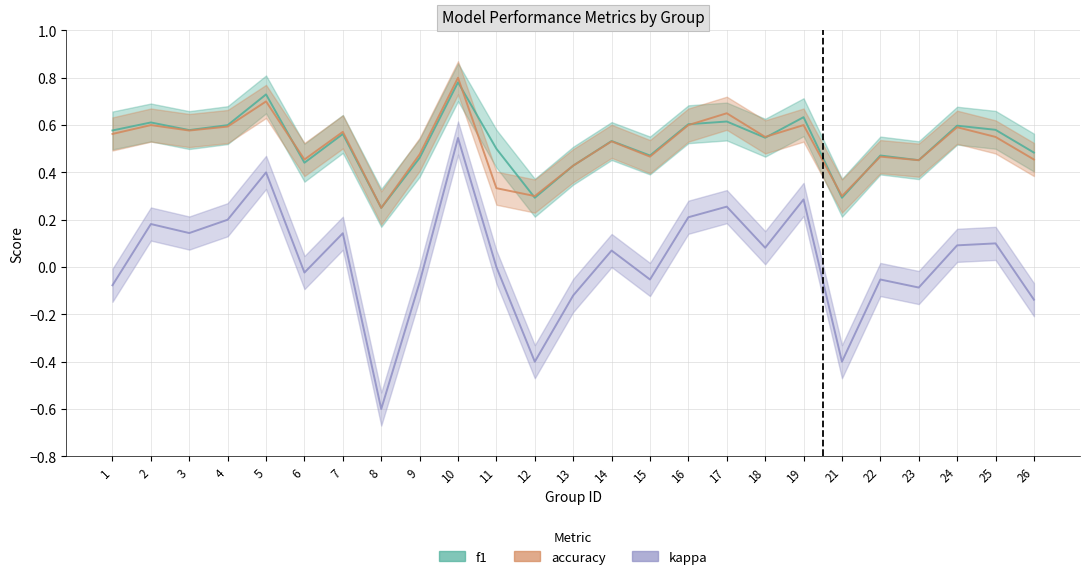

Is it true that accuracy equals 0.9 at 17?

False